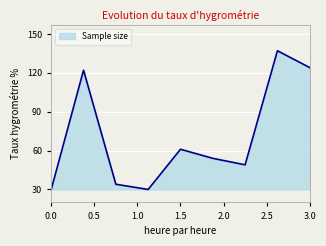

What is the difference between the maximum and minimum values?

107